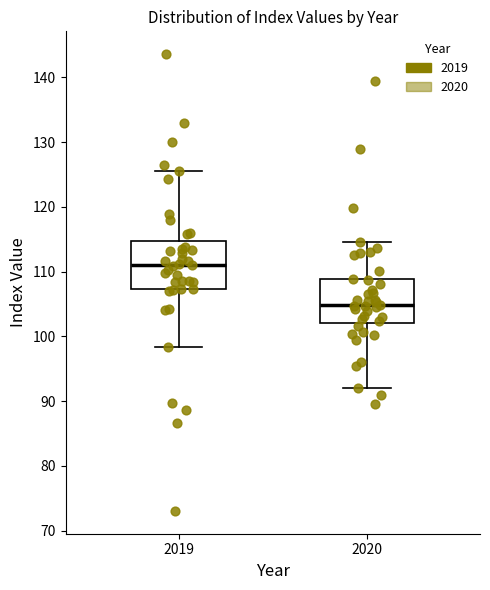

Reading left to right, read every box against the y-axis: the position of its median line, the range the box covers, and the ends of its whiskers. The values are not printed on the chart, so give them approximately, as read against the axis.

2019: median 111, box 107 to 115, whiskers 98 to 126
2020: median 105, box 102 to 109, whiskers 92 to 115